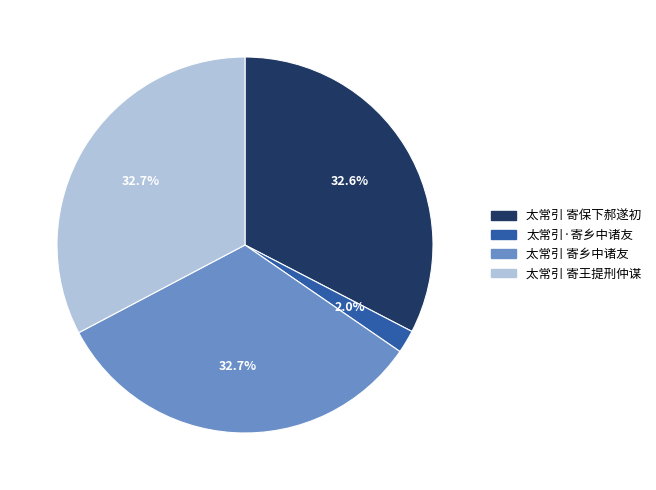

What percentage is NOT represented by 太常引·寄乡中诸友?

98.0%